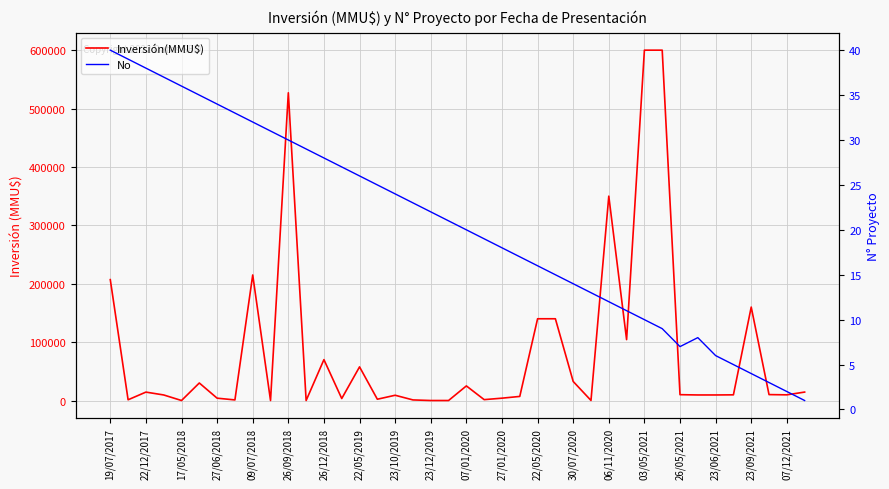

Rank the series by their maximum value, from highest to lowest.

Inversión(MMU$), No